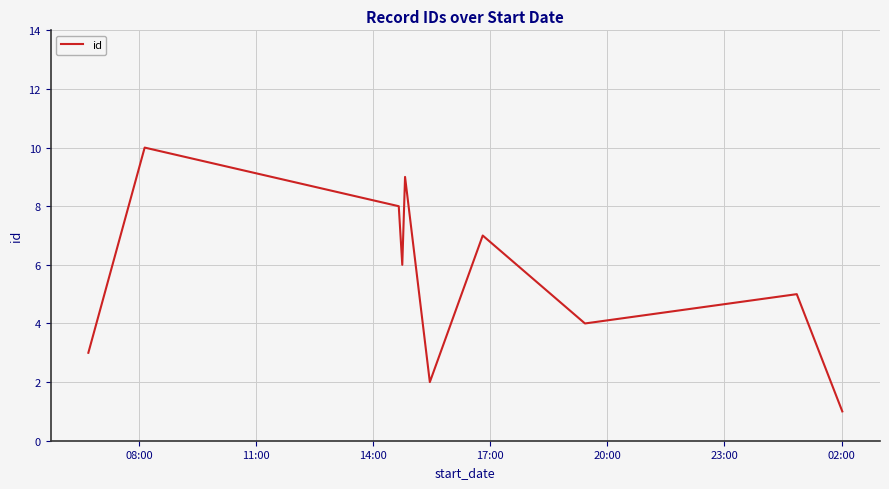

What is the maximum value shown in the chart?

10